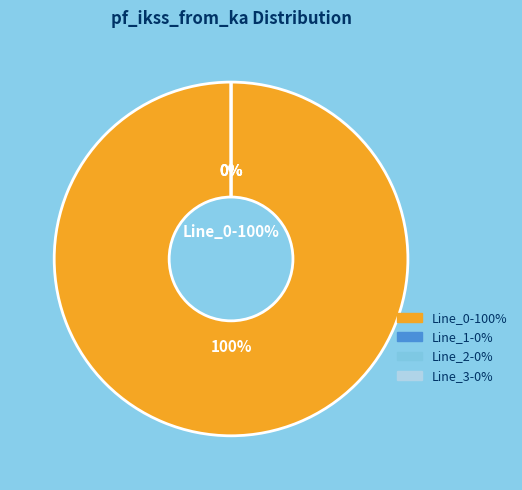

How many segments does this pie chart have?

4